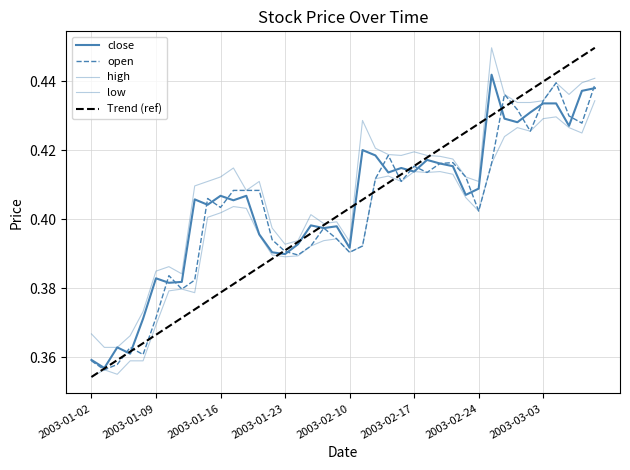

How many lines are shown in the chart?

5